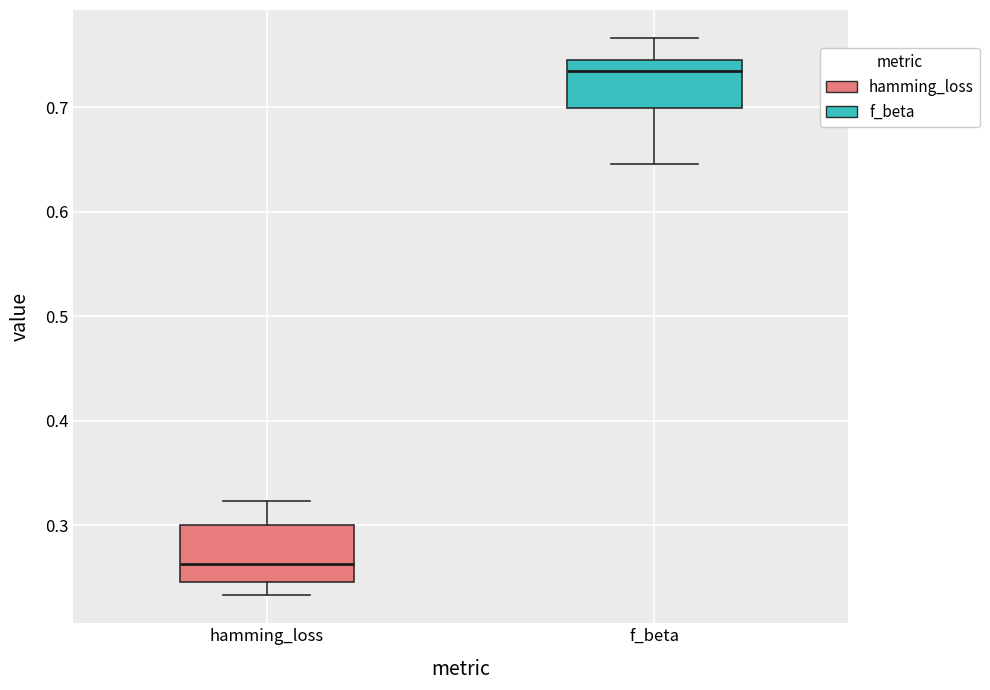

Where does the median line of the box for hamming_loss sit on the y-axis? The values are not printed on the chart, so give them approximately, as read against the axis.

0.26